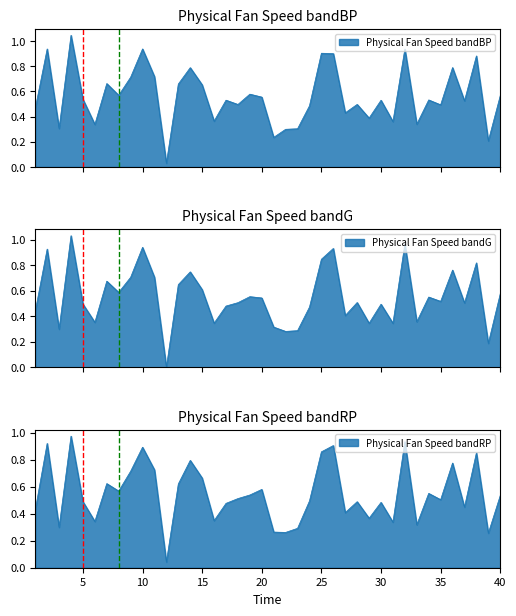

Reading right to left, extract all data points from this chart.

0.6	0.2	0.8	0.5	0.8	0.5	0.6	0.4	1.0	0.3	0.5	0.3	0.5	0.4	0.9	0.8	0.5	0.3	0.3	0.3	0.5	0.6	0.5	0.5	0.3	0.6	0.7	0.6	0.0	0.7	0.9	0.7	0.6	0.7	0.4	0.5	1.0	0.3	0.9	0.4